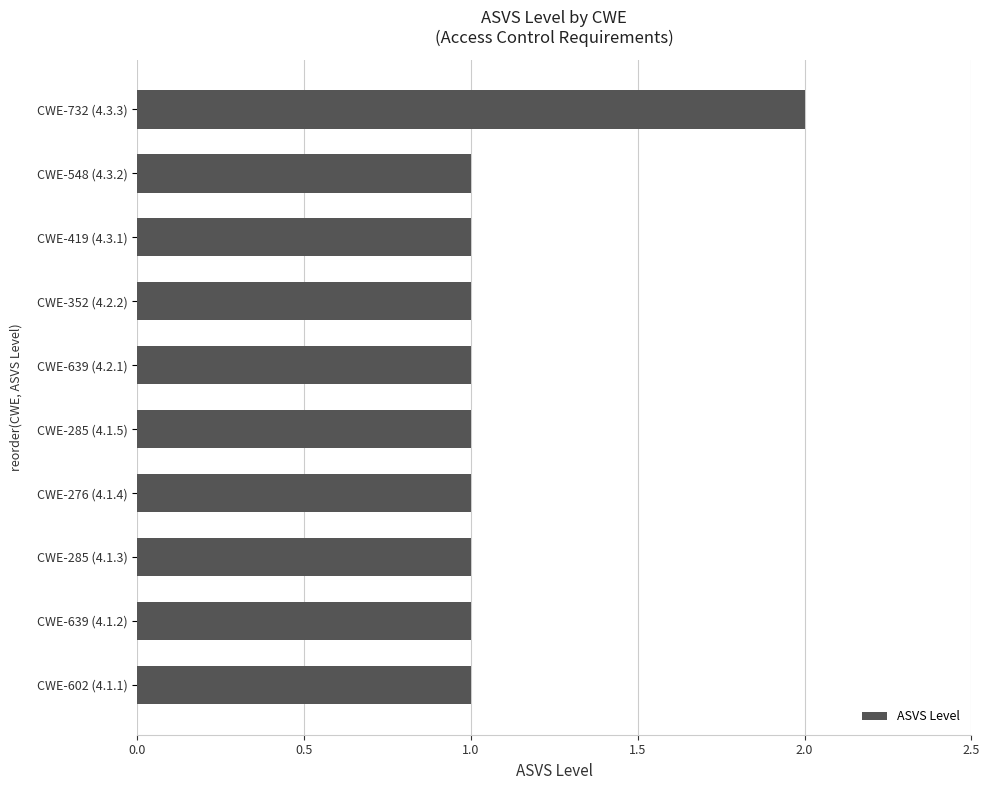

True or false: the data shows 1 at CWE-285 (4.1.5).

True